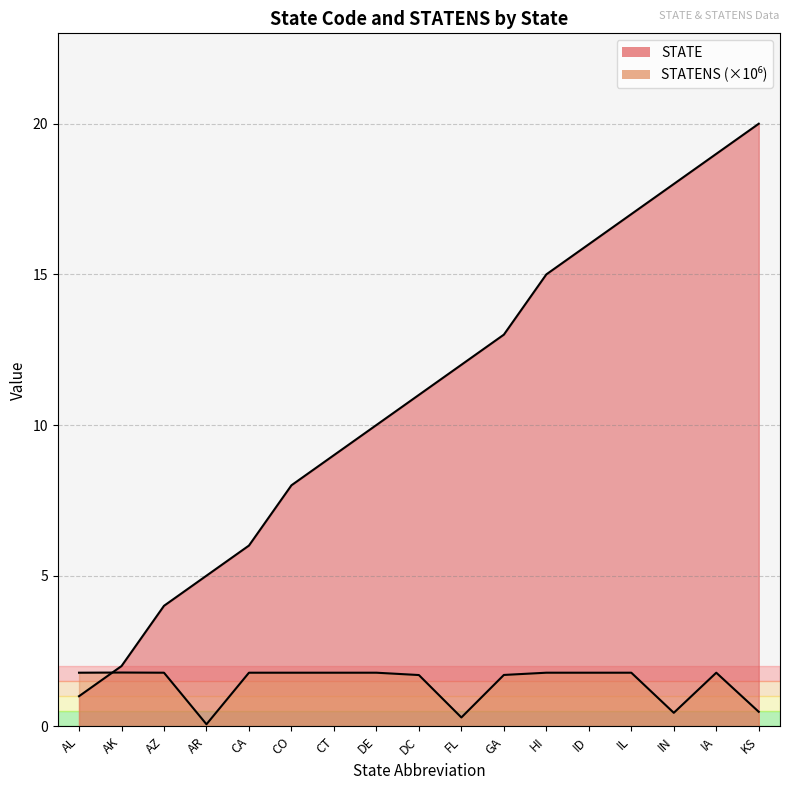

Rank the series by their average value, from highest to lowest.

STATE, STATENS